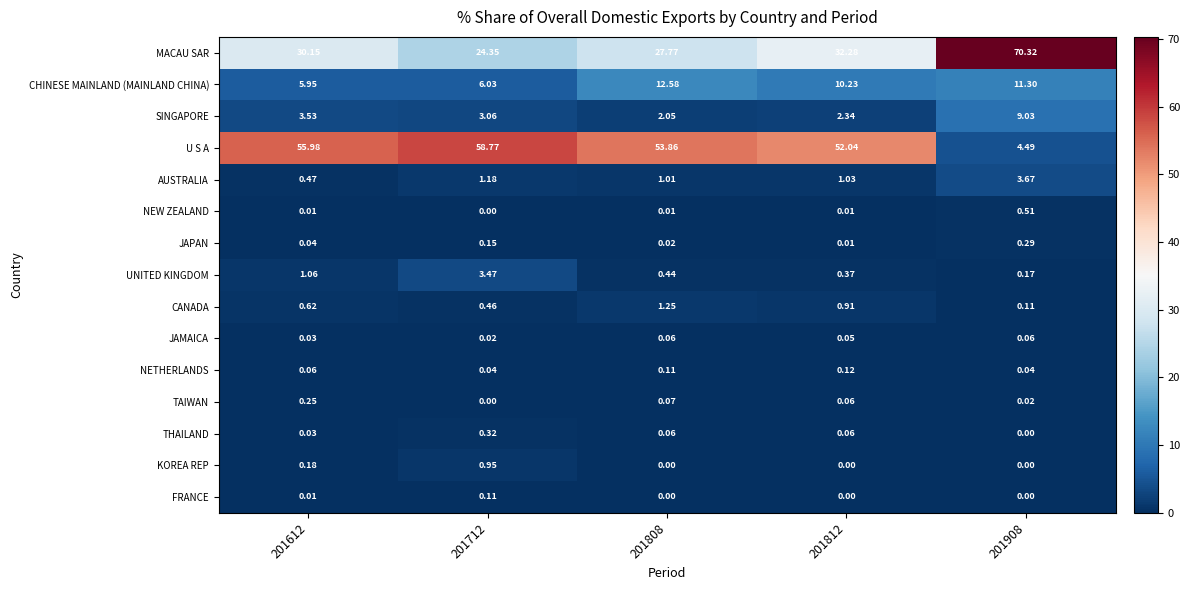

What is the maximum value shown in the chart?

70.3